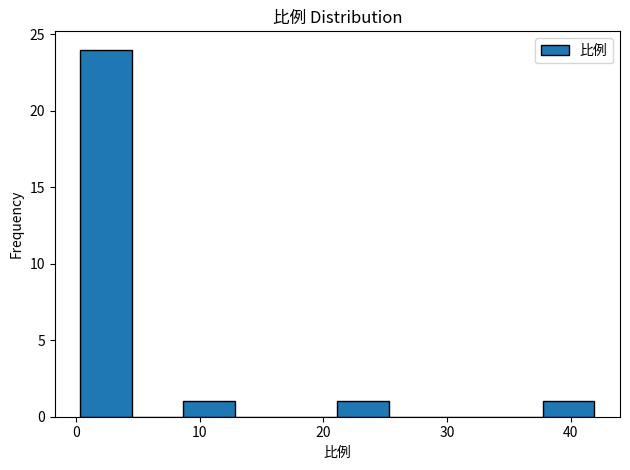

Over which range of the x-axis is the bar tallest?

0 to 5